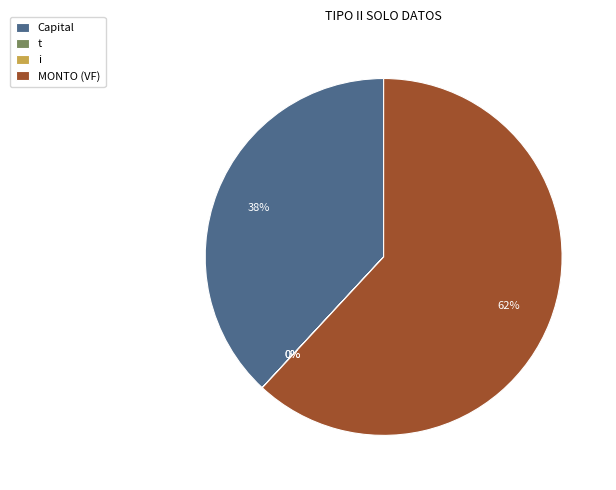

Combined, what portion of the pie is Capital and t?

38.1%